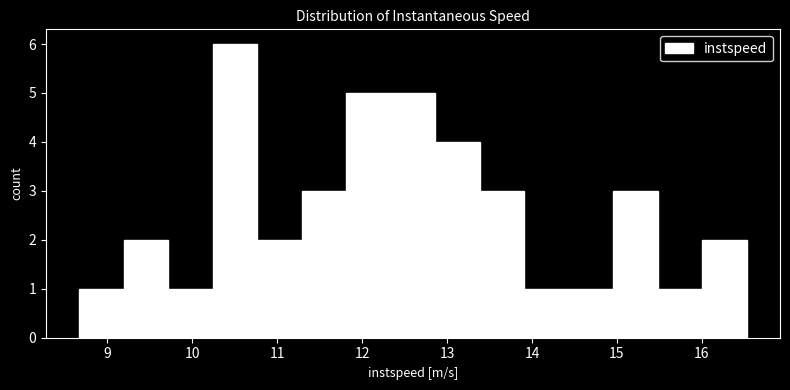

Which range on the x-axis has the tallest bar?

10.2 to 10.8